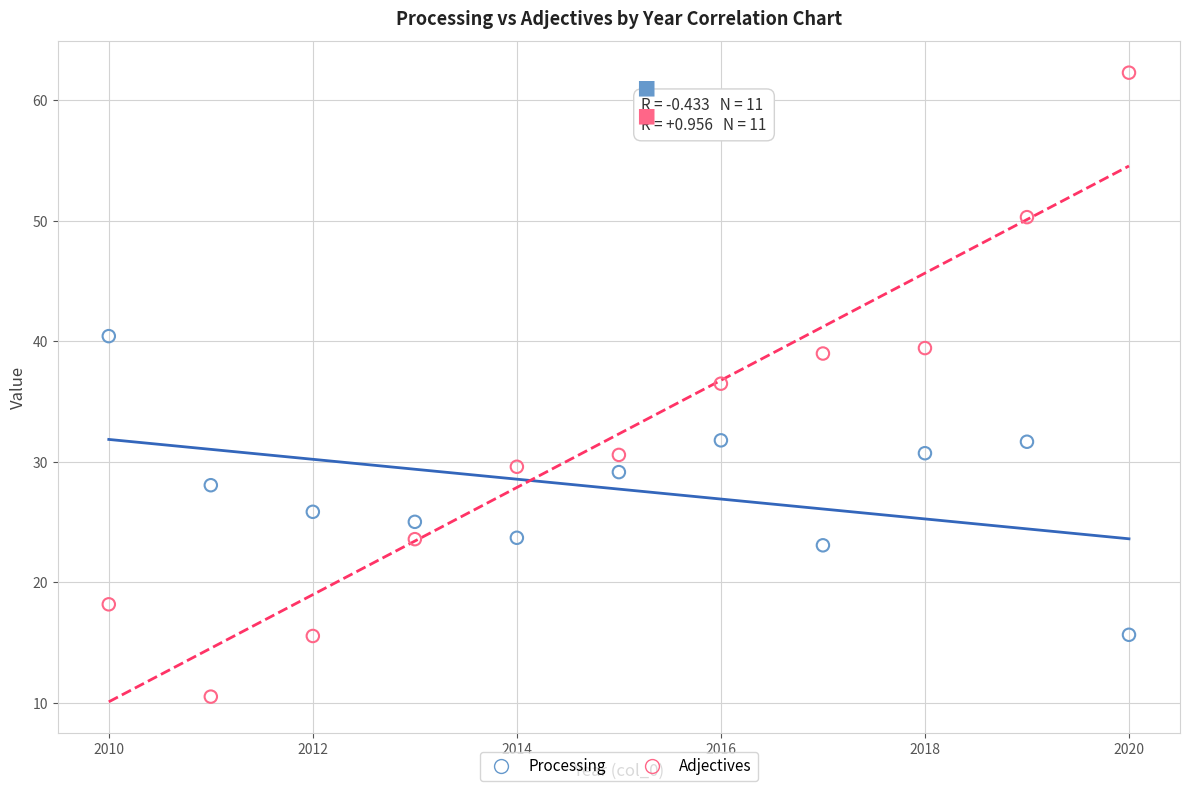

Across all data points, what is the range of X values (max minus min)?

10.0